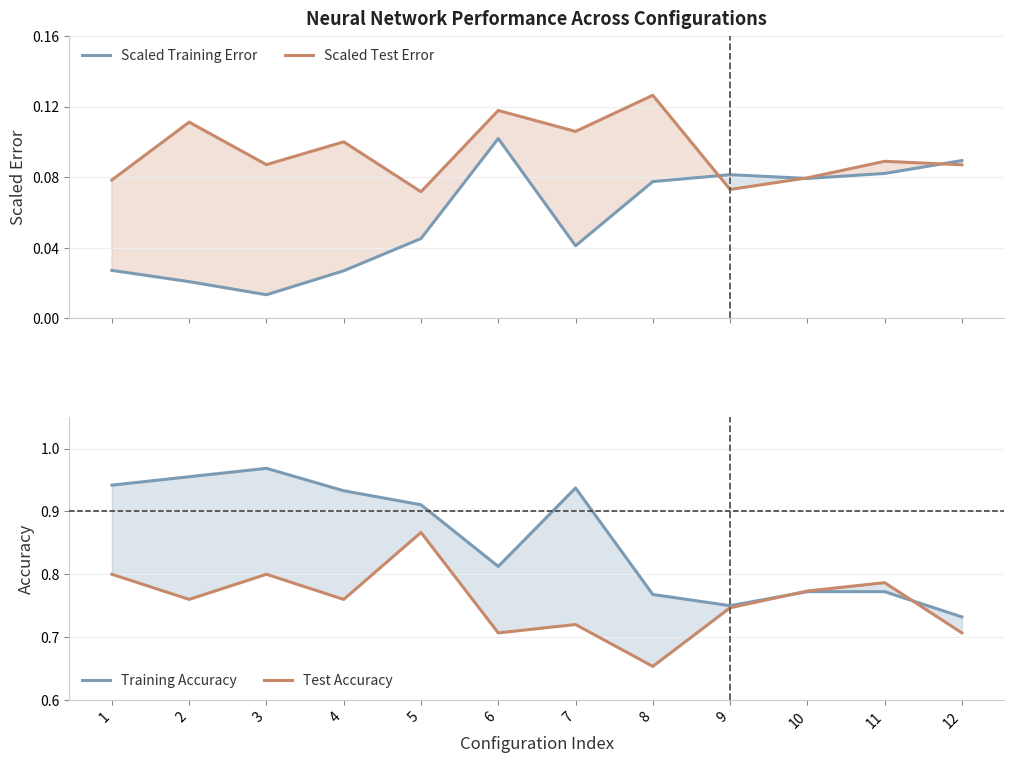

What are all the series names shown in the legend?

Scaled Training Error, Scaled Test Error, Training Accuracy, Test Accuracy